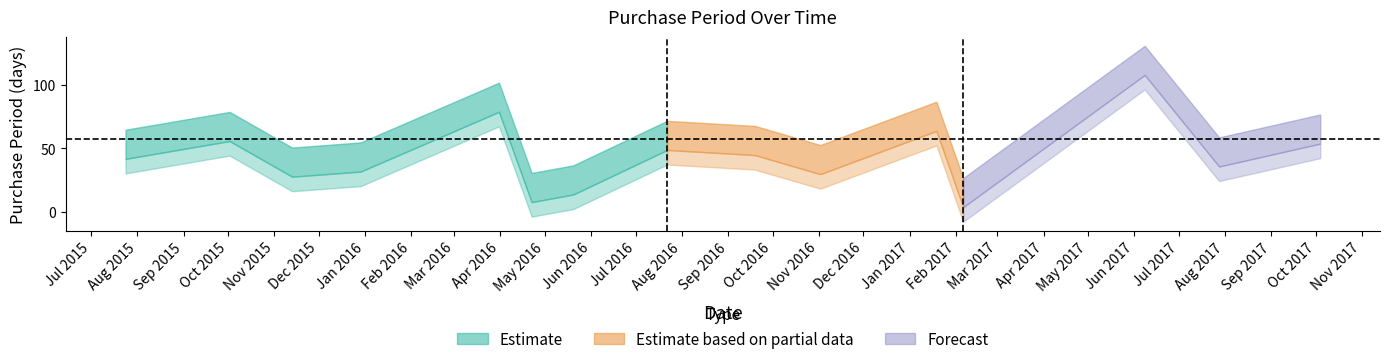

Read the value at 2016-04-22, to the nearest 10.

20